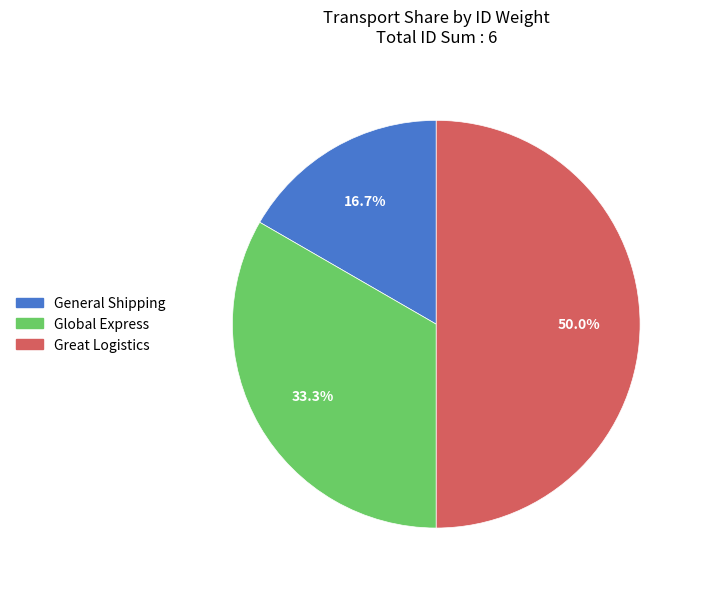

To the nearest percent, what is the difference between the largest and smallest slice percentages?

33%